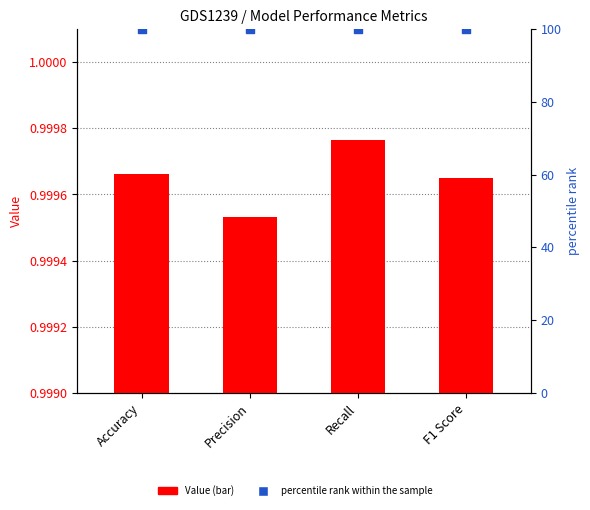

Which series has the largest total across all categories?

percentile rank within the sample